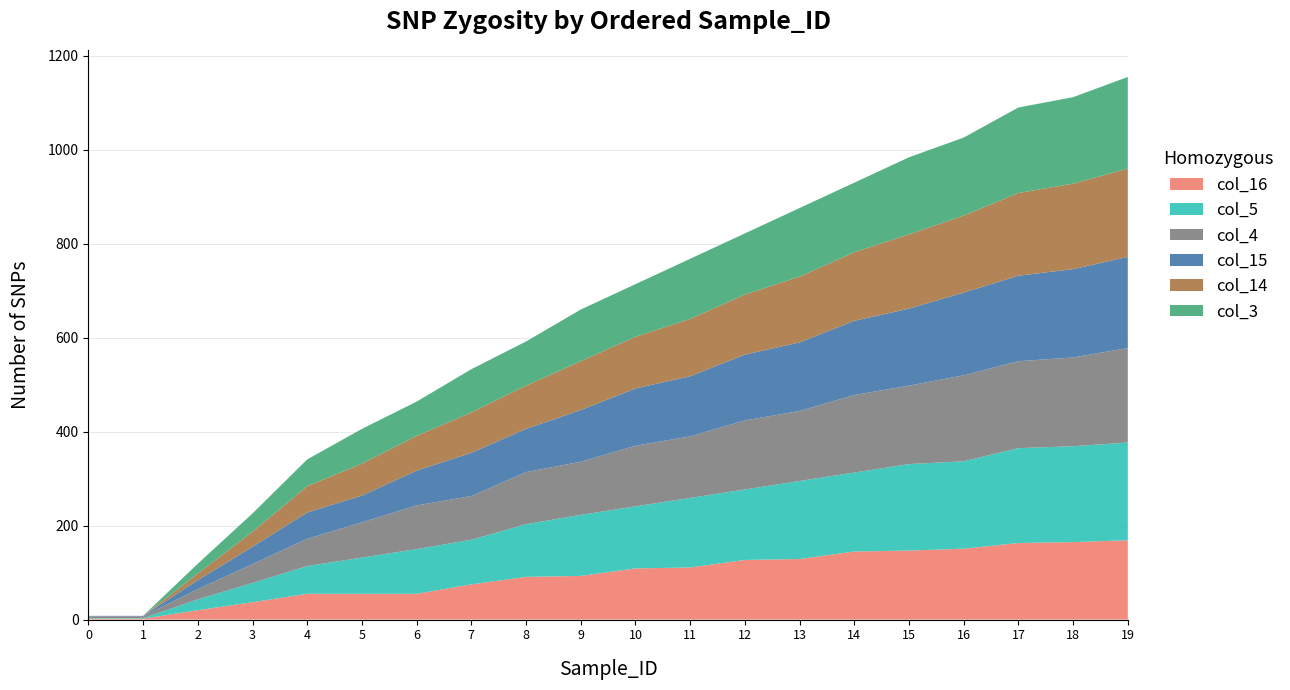

Reading left to right, extract all data points from this chart.

col_16: 2	2	20	37	55	55	55	75	91	93	109	111	127	129	145	147	151	163	165	169
col_5: 1	1	23	41	59	77	95	95	112	130	132	148	150	166	168	184	186	202	204	208
col_4: 4	4	22	40	58	75	93	93	111	113	129	131	147	149	165	167	183	185	189	201
col_15: 1	1	19	37	56	57	74	92	92	110	122	128	140	146	158	164	176	182	188	194
col_14: 0	0	14	32	56	68	74	86	92	104	110	122	128	140	146	158	164	176	182	188
col_3: 0	0	21	39	57	74	73	92	94	110	112	128	130	146	148	164	166	182	184	195